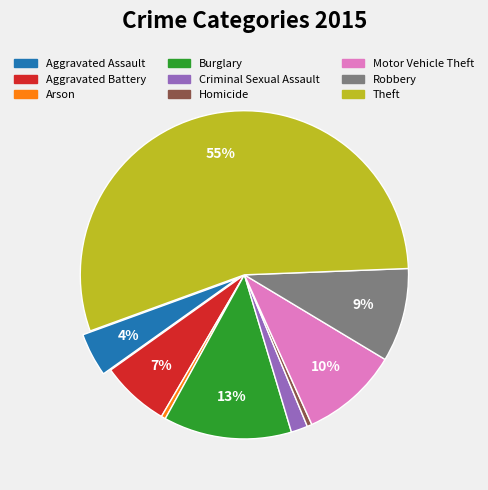

Combined, do Aggravated Battery and Criminal Sexual Assault account for over 50%?

No